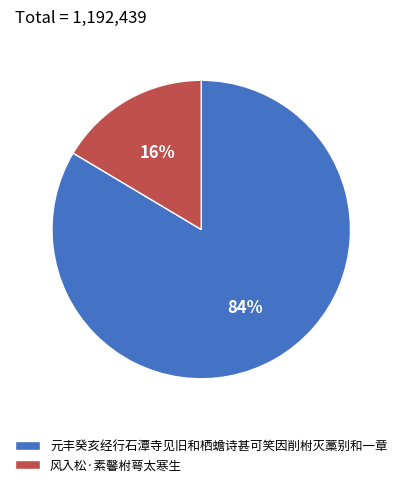

What percentage is the 风入松·素馨柎萼太寒生 slice, to the nearest percent?

16%